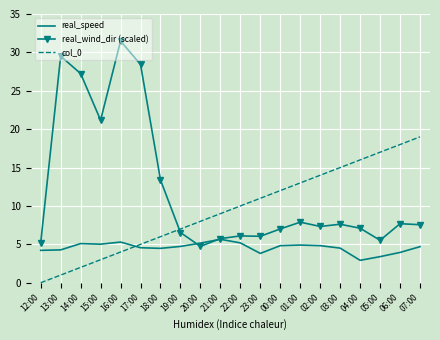

How many distinct data groups are displayed?

3